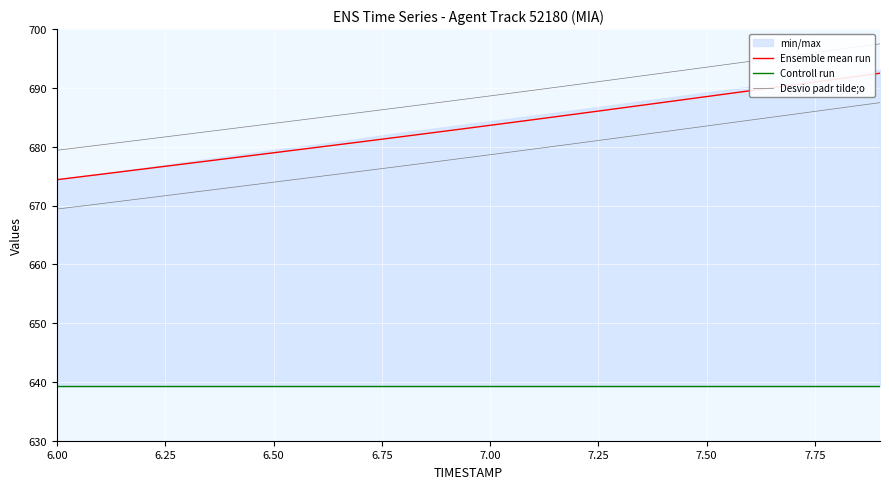

True or false: Controll run and Ensemble mean run cross at least once.

False